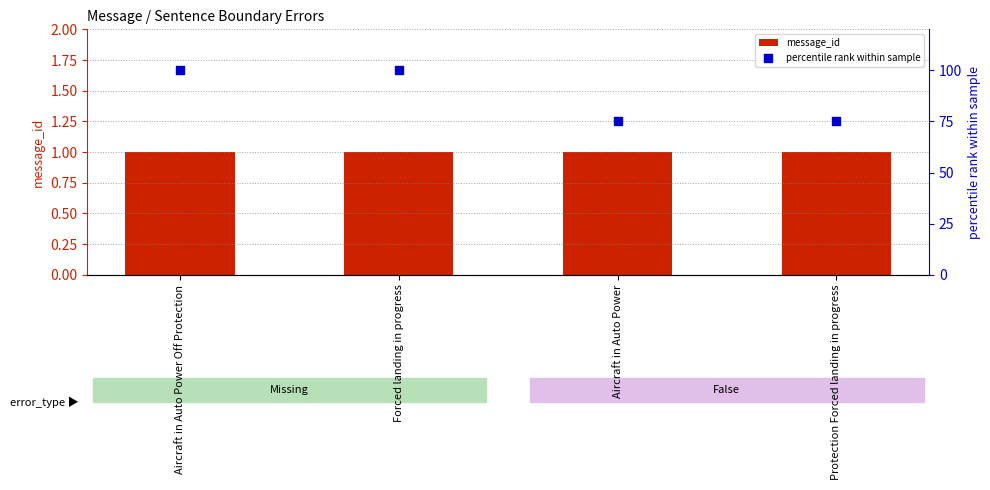

Which series has the largest Y range (max minus min)?

percentile rank within sample